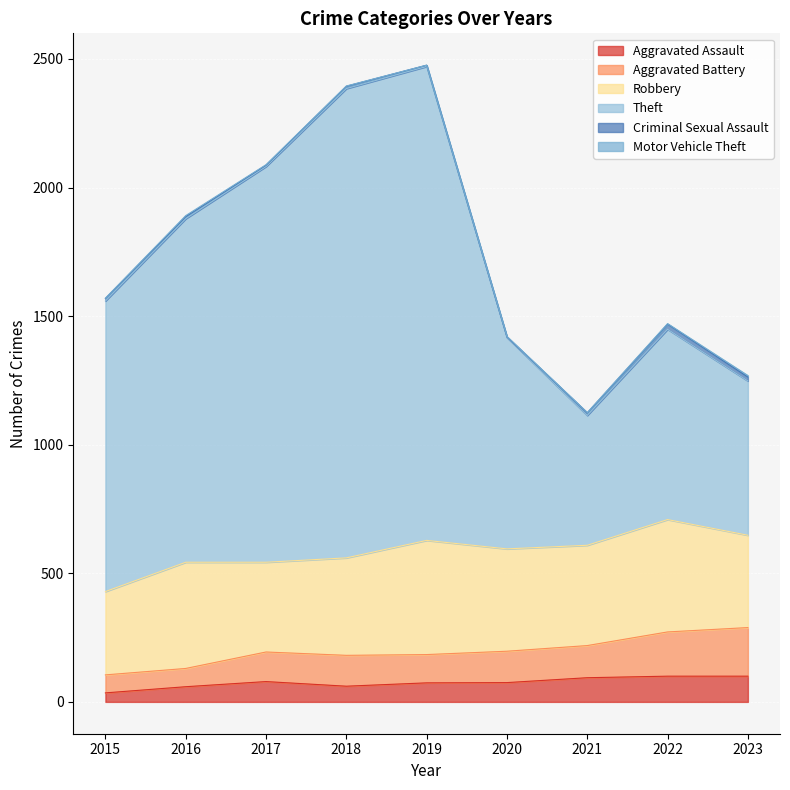

What is the maximum value for Aggravated Assault?

100